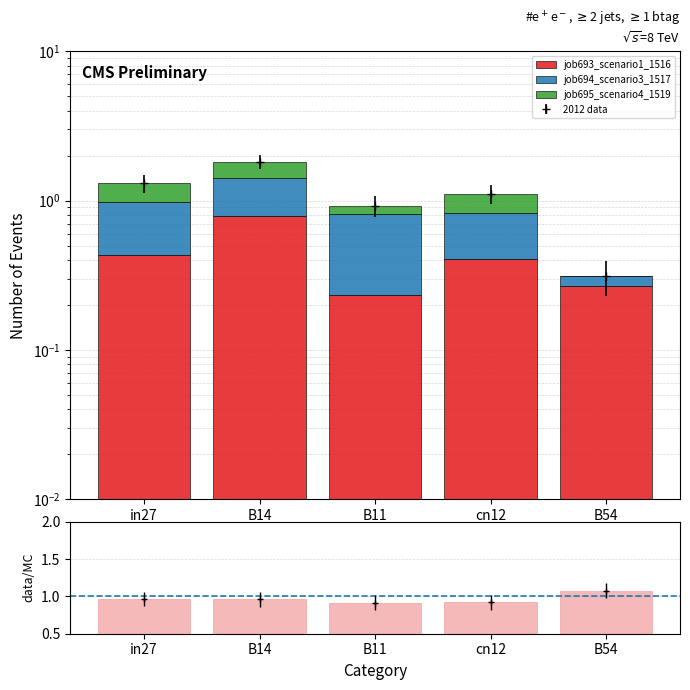

Which series has the largest range (max minus min)?

job694_scenario3_1517